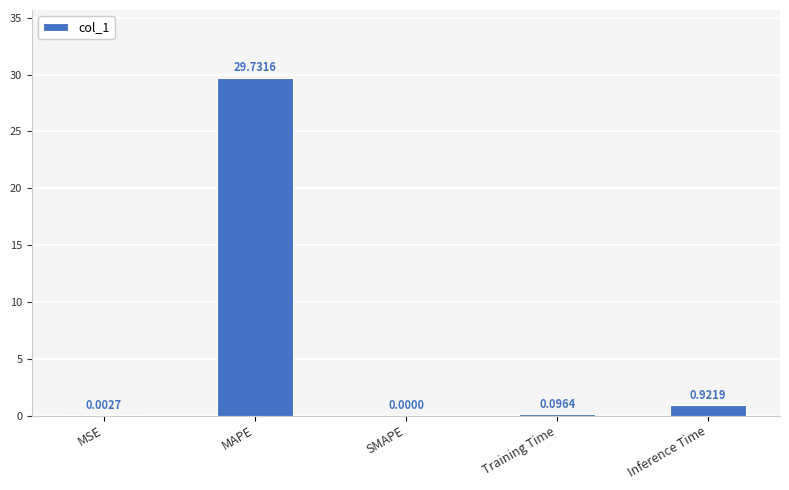

Which category has the highest value across all series?

MAPE